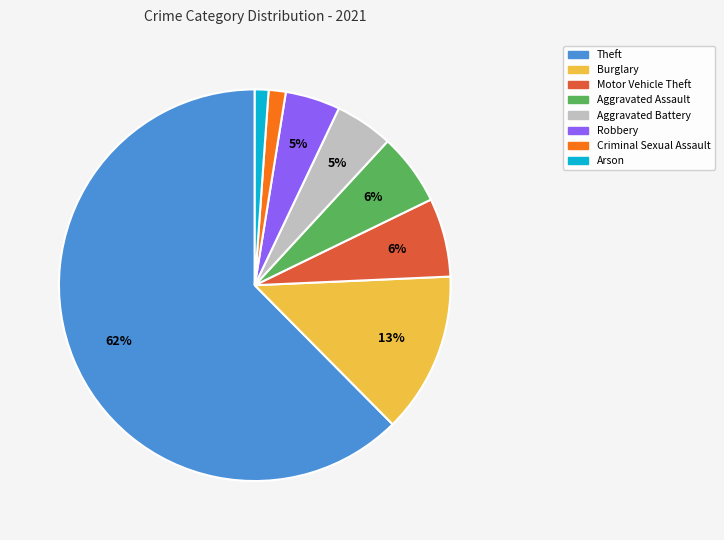

Approximately how many times larger is the value at Motor Vehicle Theft compared to Burglary?

0.5